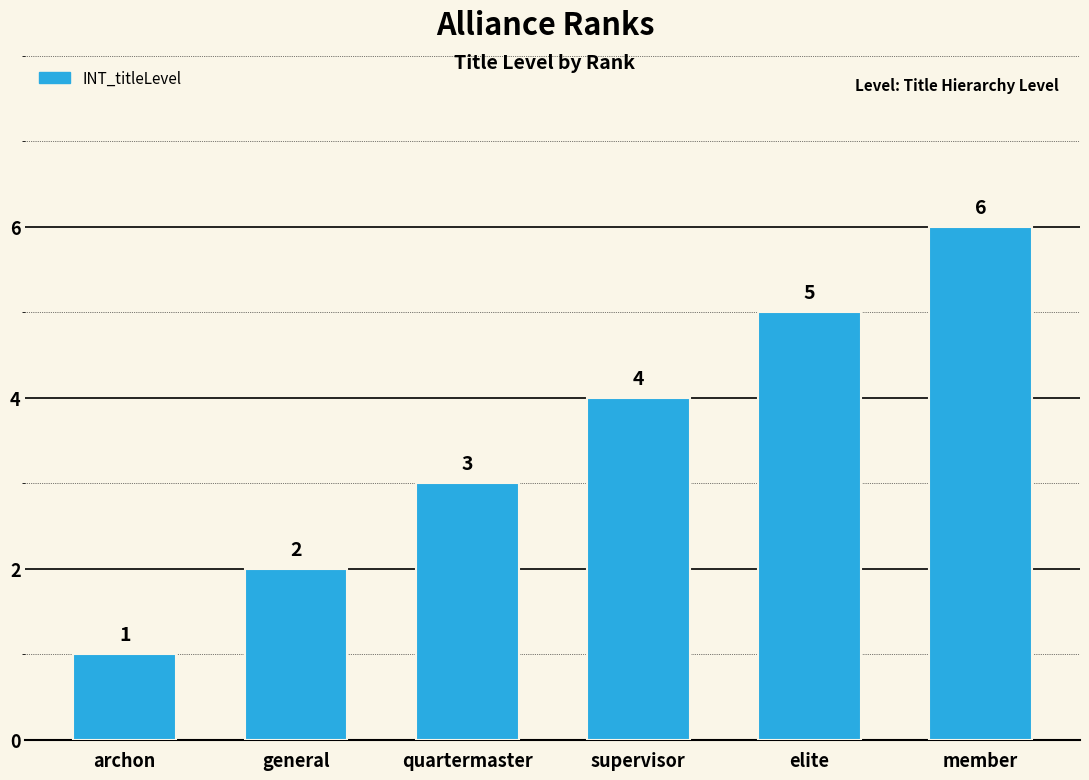

What is the maximum value shown in the chart?

6